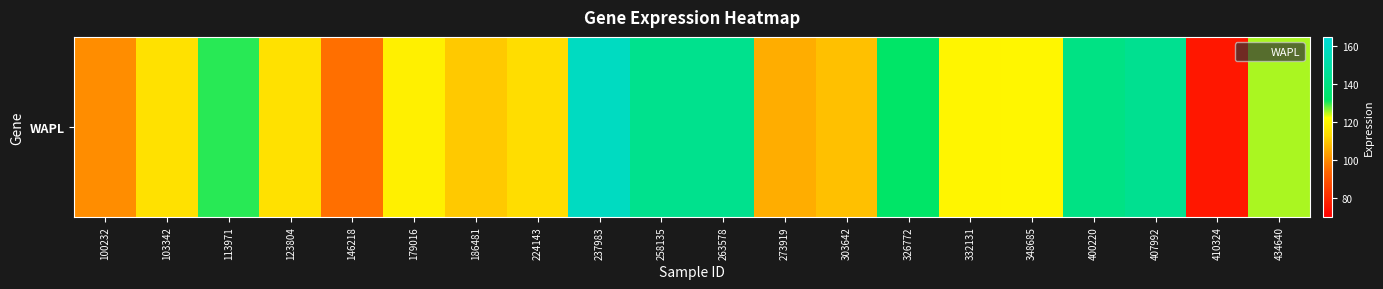

How many data points are less than 120?

10